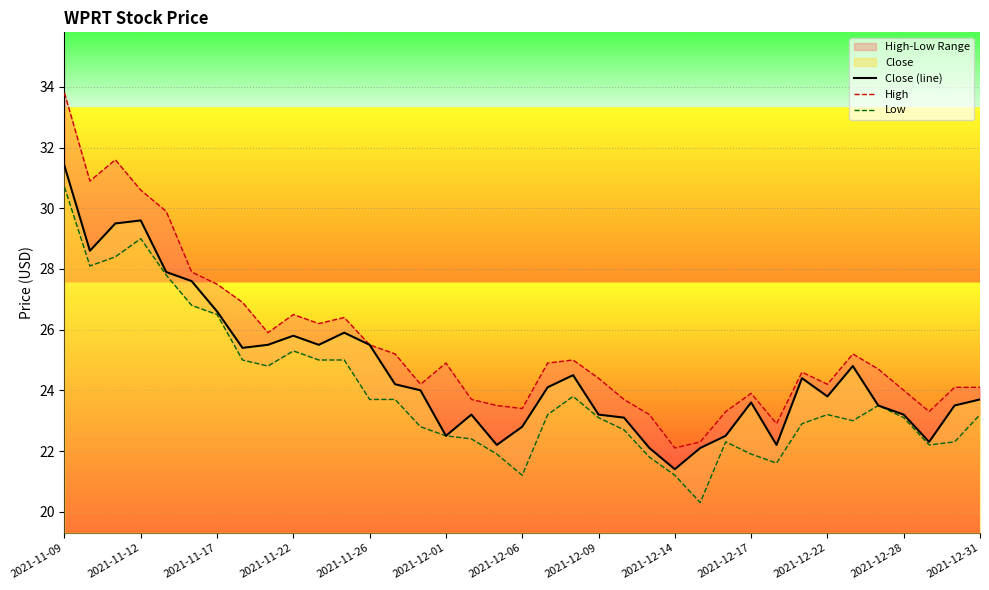

At which category is the sum across all series the highest?

2021-11-09